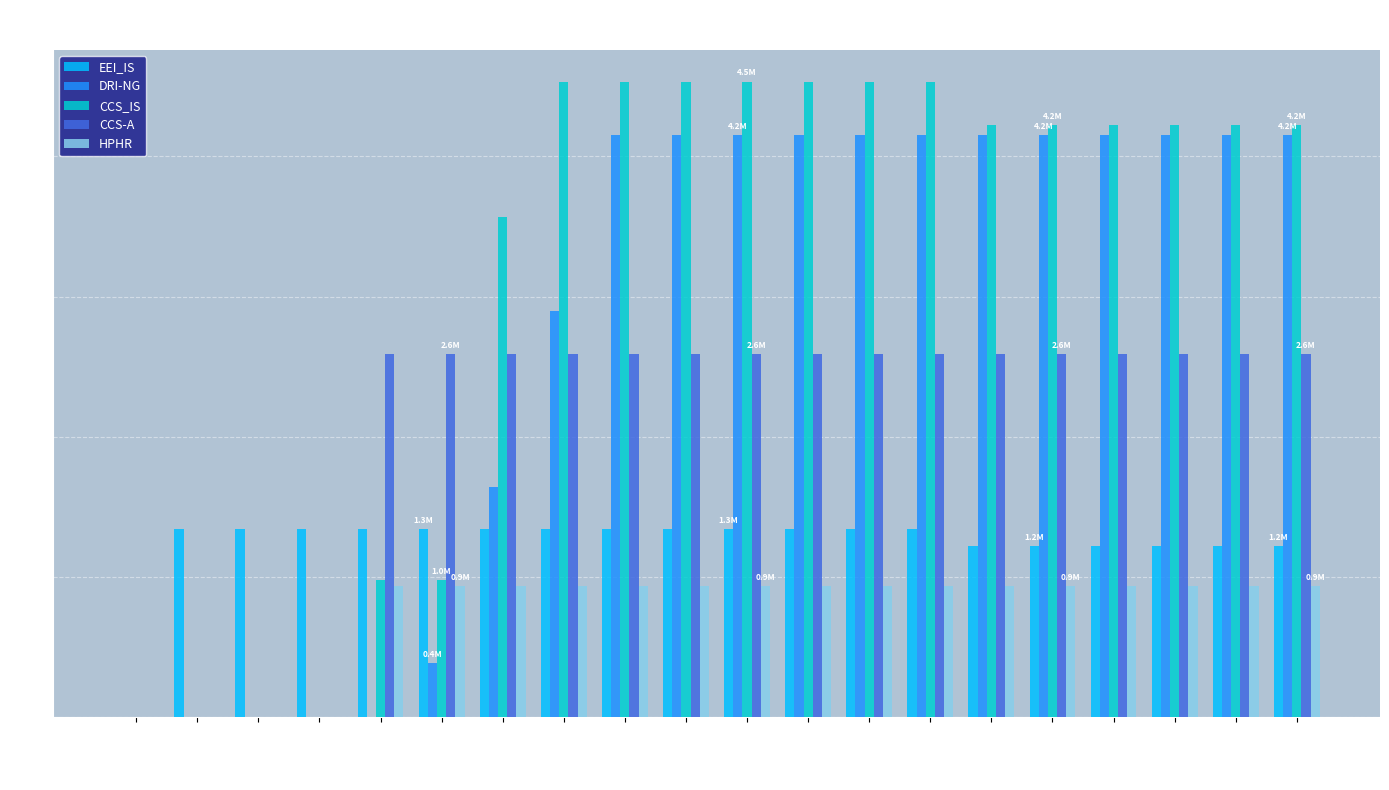

Where does the CCS-A series first go above 2?

2025